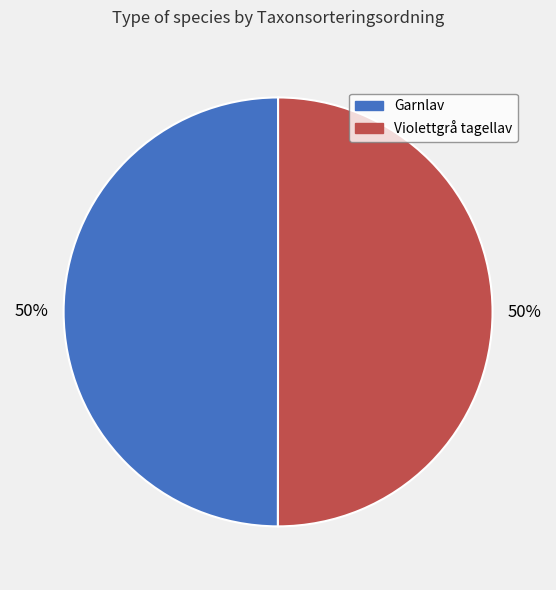

True or false: Violettgrå tagellav accounts for 36% of the total.

False